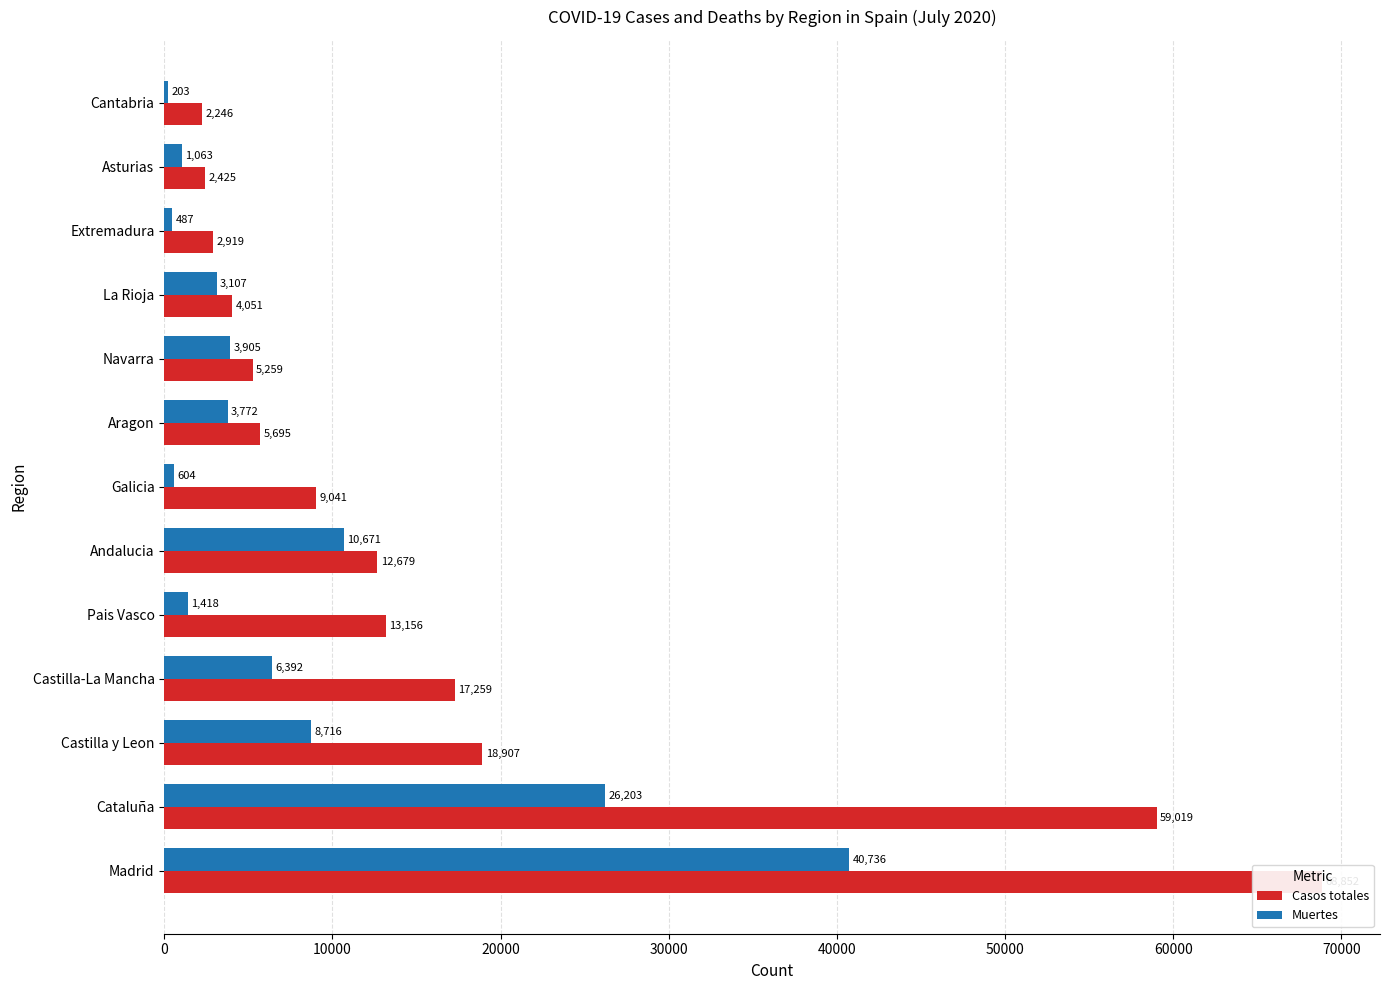

Reading left to right, list all the values displayed in this chart.

Casos totales: 68852	59019	18907	17259	13156	12679	9041	5695	5259	4051	2919	2425	2246
Muertes: 40736	26203	8716	6392	1418	10671	604	3772	3905	3107	487	1063	203